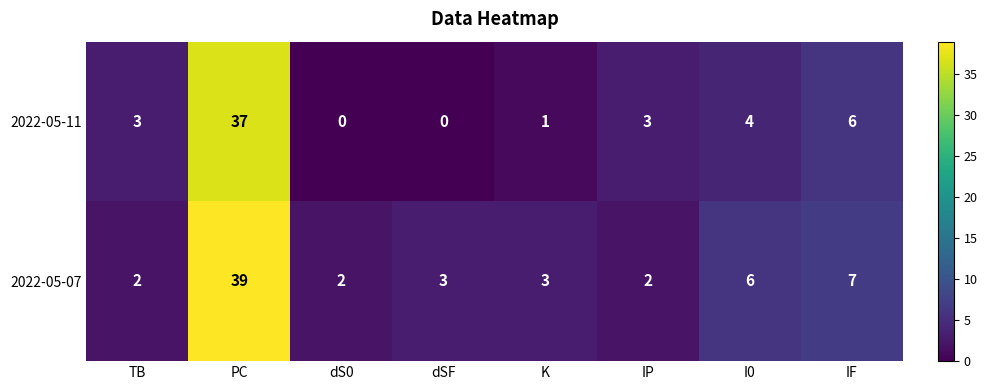

Count the number of data series in this chart.

2